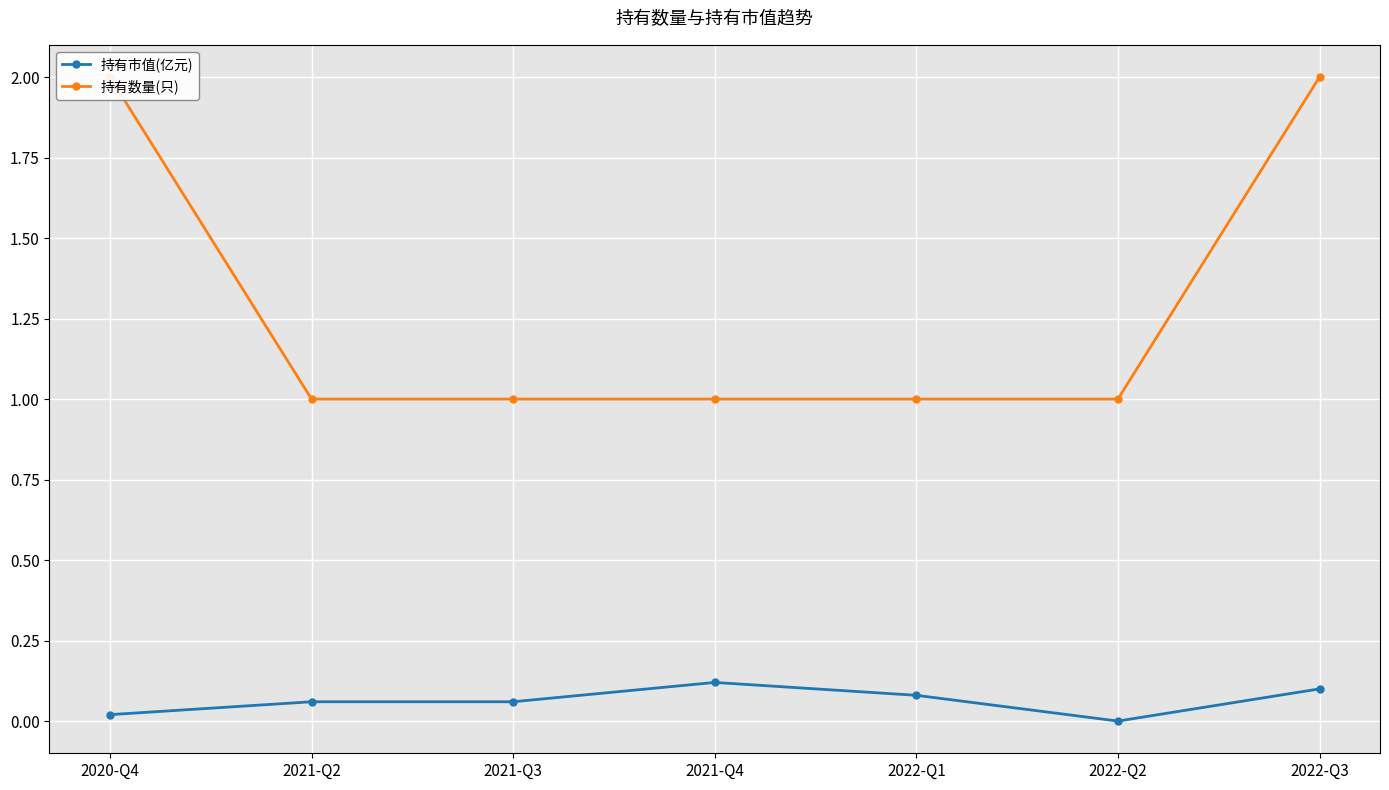

What are all the series names shown in the legend?

持有市值(亿元), 持有数量(只)